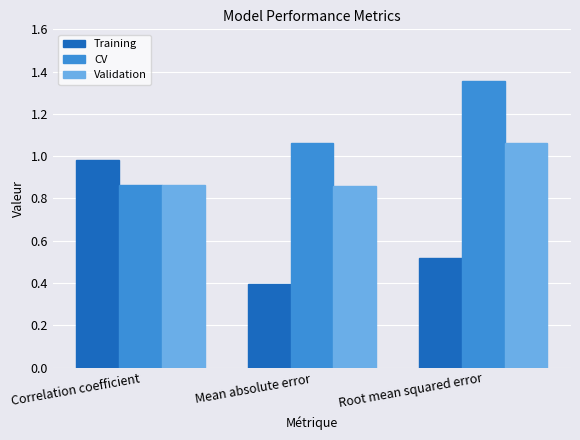

At which category does the chart reach its minimum across all series?

Mean absolute error